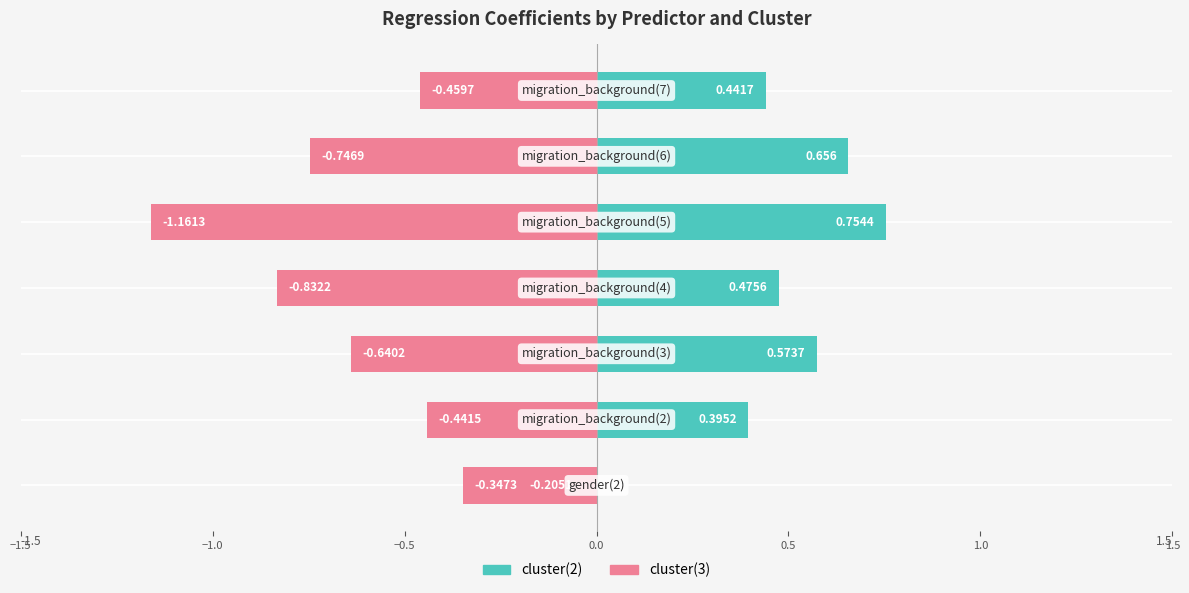

True or false: cluster(2) has a value of 0.5 at 0.0.

True